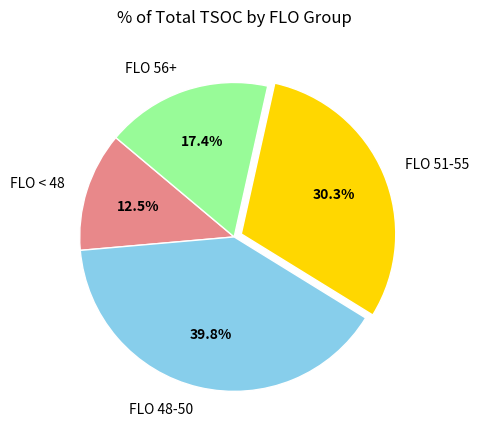

Combined, what portion of the pie is FLO 48-50 and FLO 51-55?

70.1%